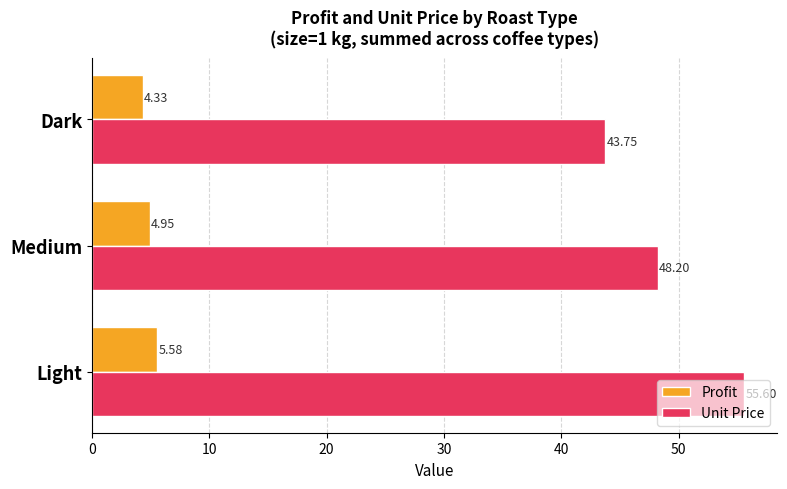

What is the sum of all Unit Price values?

147.6